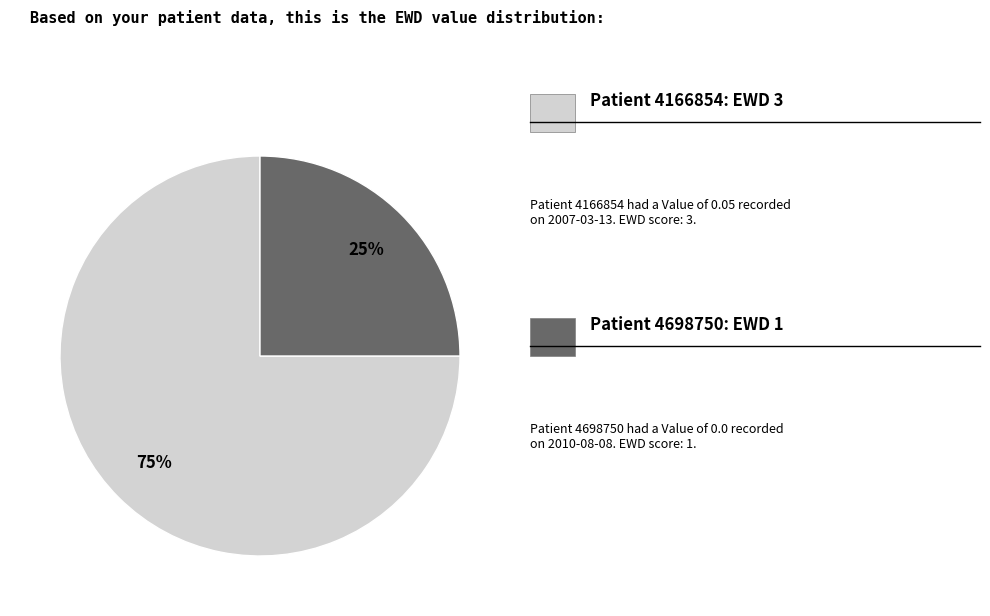

Does any single category account for the majority?

Yes